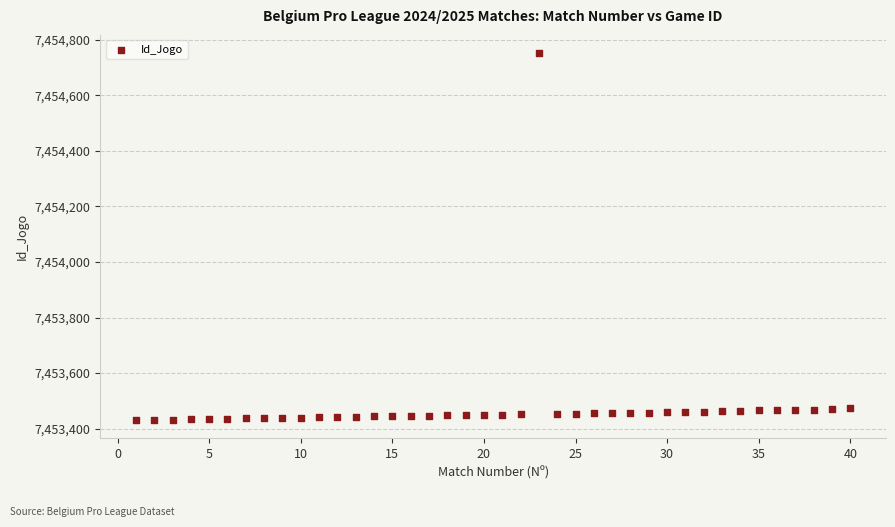

What is the range of X values (max minus min)?

39